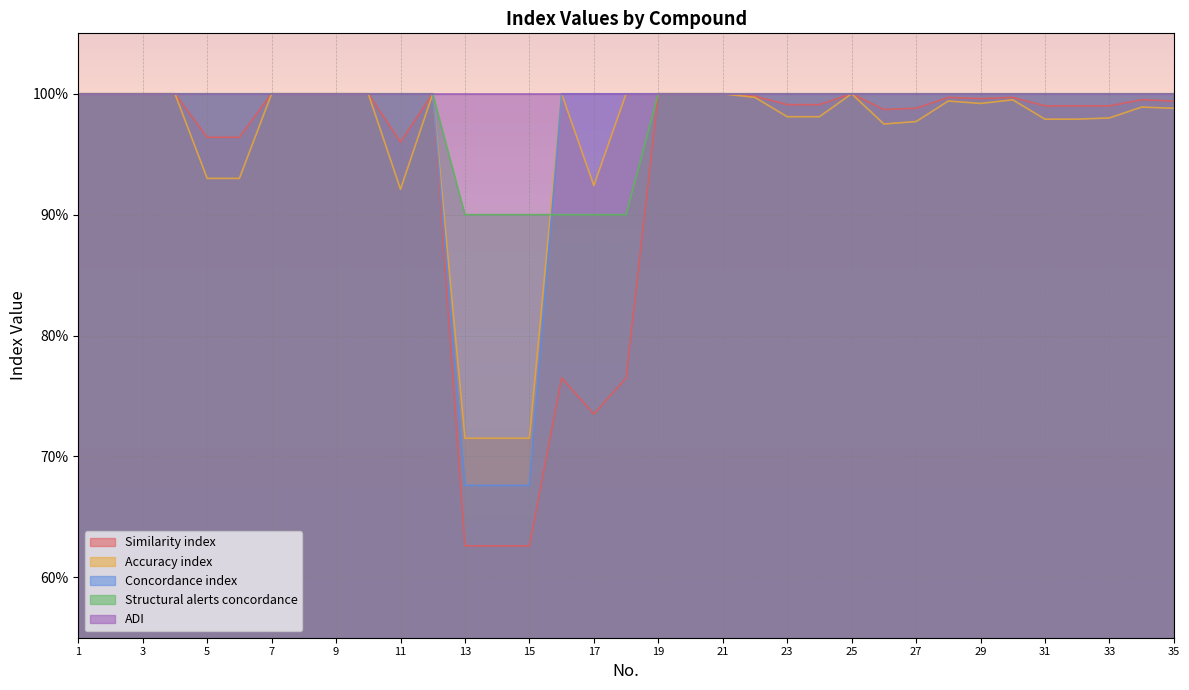

How many intersections are there between Structural alerts concordance and Concordance index?

1